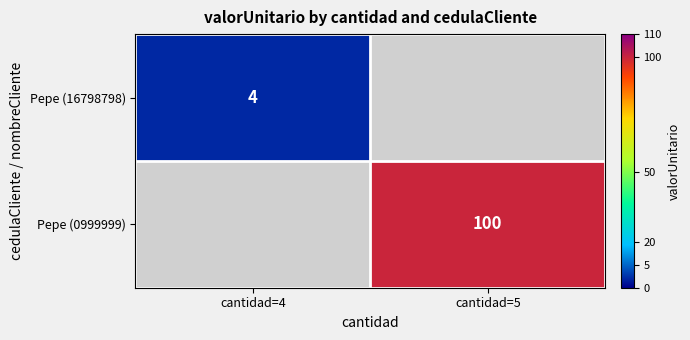

Is the value of Pepe (16798798) at cantidad=4 greater than the value of Pepe (0999999) at cantidad=5?

No